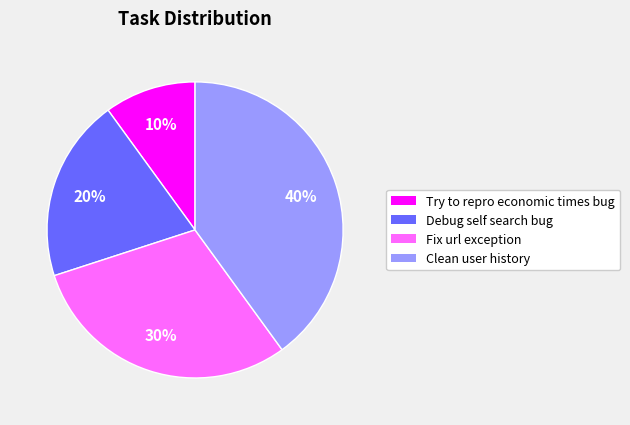

True or false: Debug self search bug accounts for 20% of the total.

True